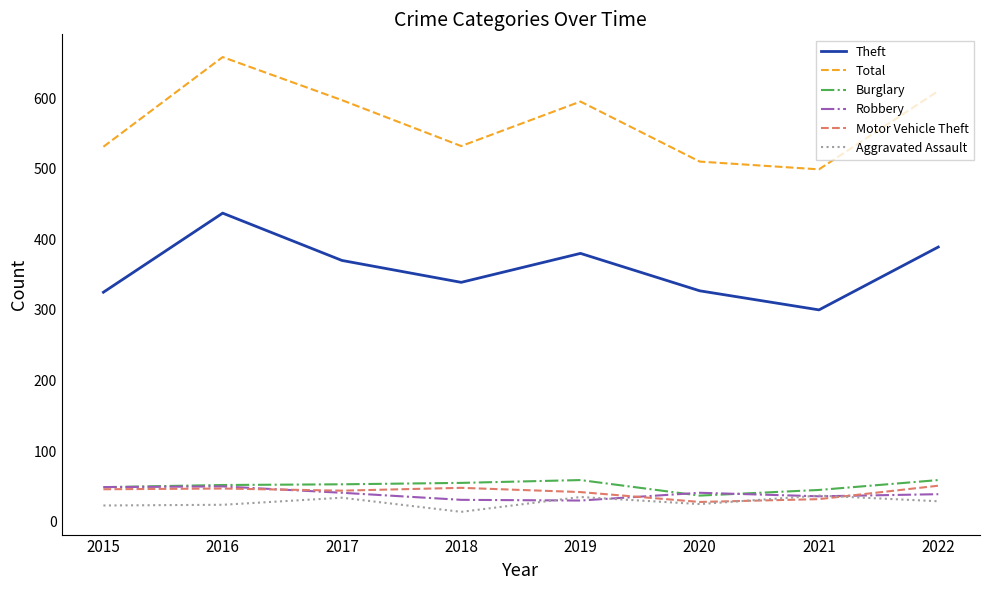

The value of Robbery at 2021 is 36. True or false?

True